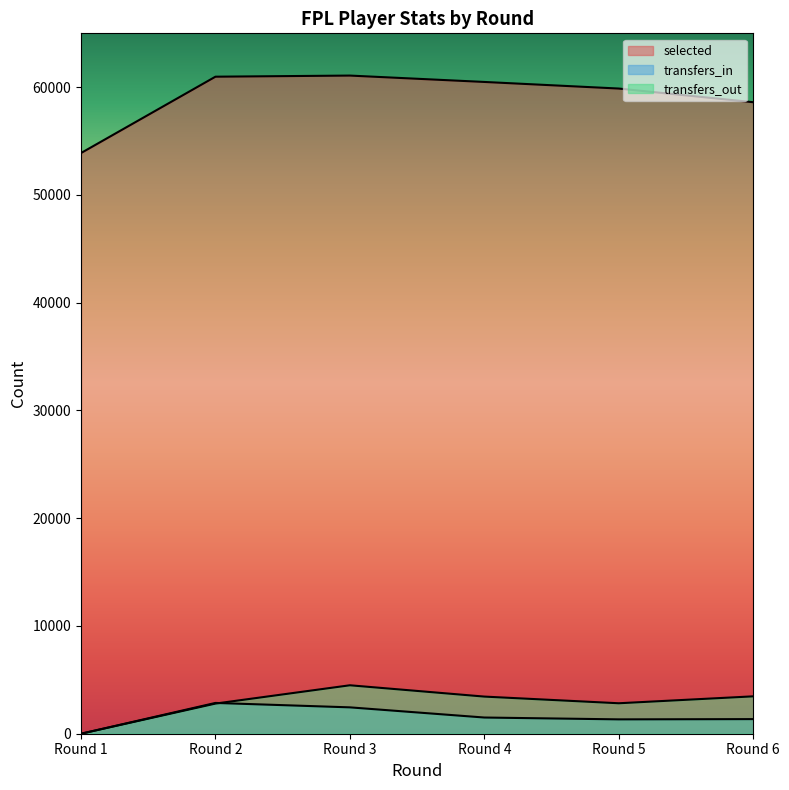

The selected series shows 105061 at Round 6. True or false?

False